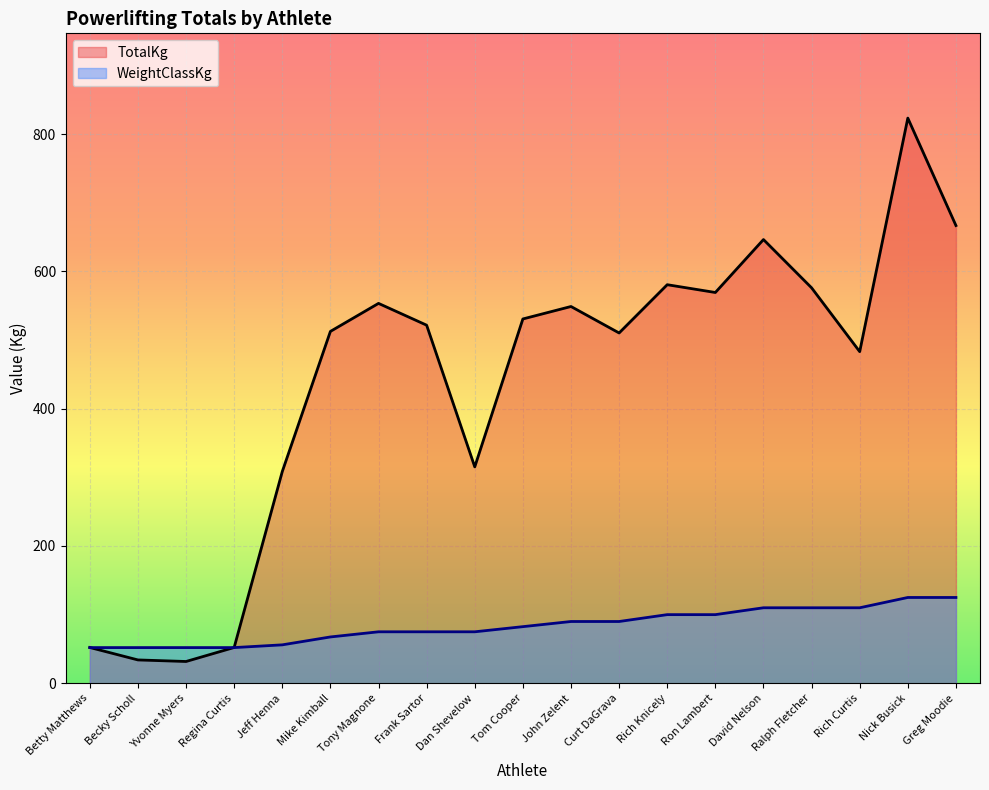

Reading left to right, transcribe all the data shown in this chart.

TotalKg: 52.2	34.0	31.8	52.2	308.4	512.6	553.4	521.6	315.2	530.7	548.9	510.3	580.6	569.3	646.4	576.1	483.1	823.3	666.8
WeightClassKg: 52.0	52.0	52.0	52.0	56.0	67.5	75.0	75.0	75.0	82.5	90.0	90.0	100.0	100.0	110.0	110.0	110.0	125.0	125.0